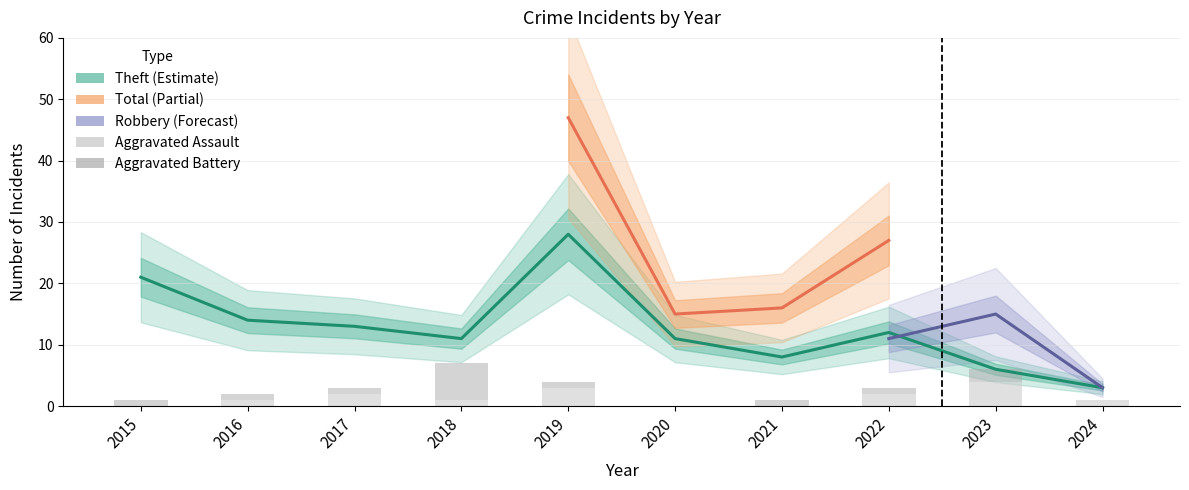

How many groups of bars are there?

10